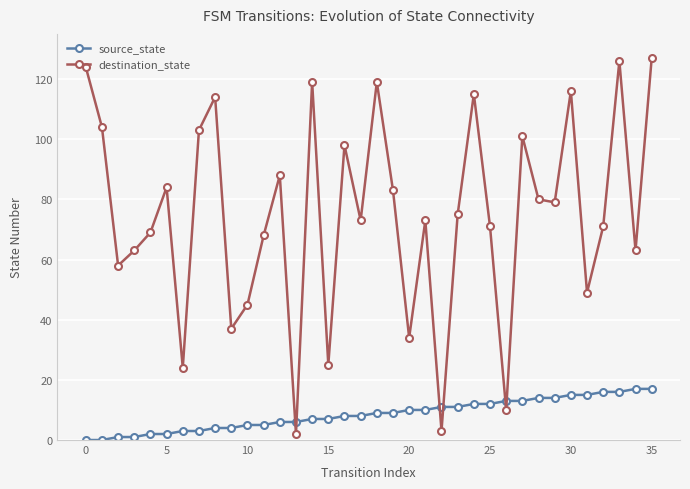

How many times do source_state and destination_state cross each other?

6